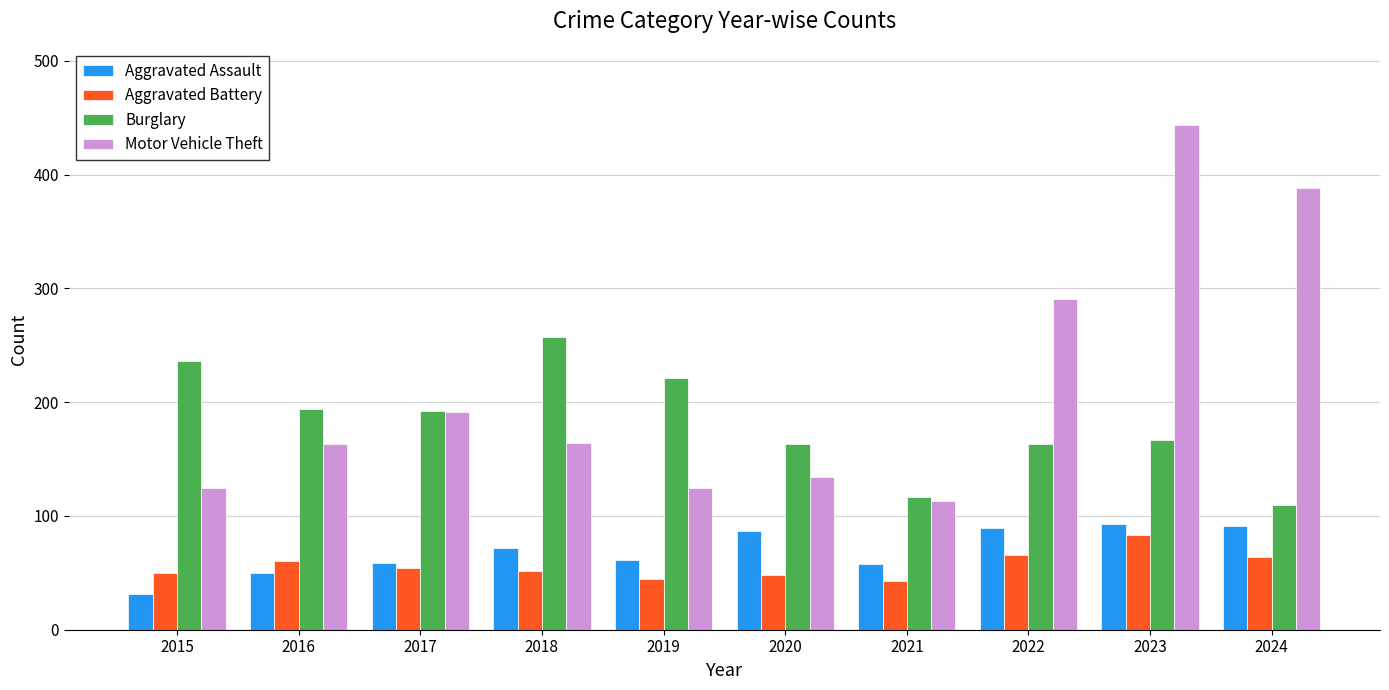

At which category does the chart reach its minimum across all series?

2015